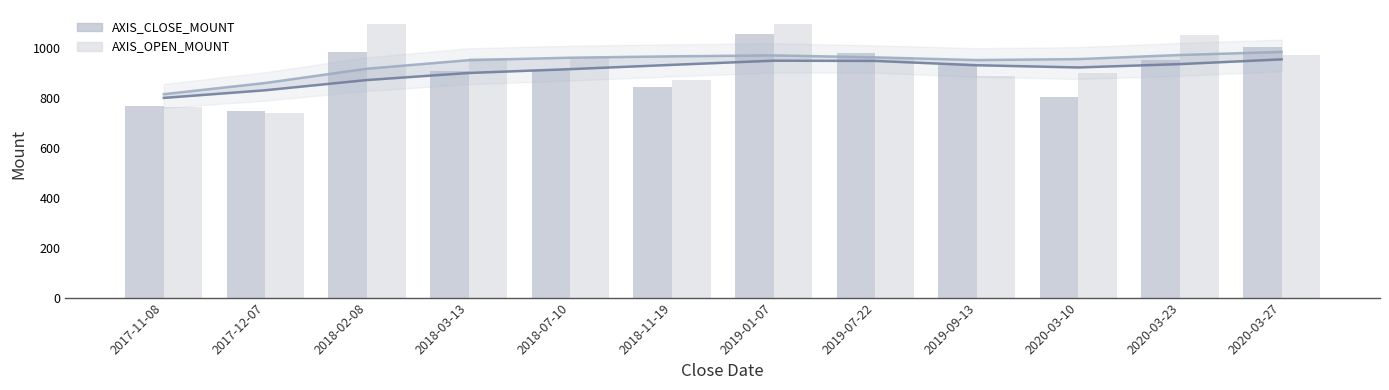

At 2019-09-13, list the series in order from largest to smallest.

AXIS_CLOSE_MOUNT, AXIS_OPEN_MOUNT